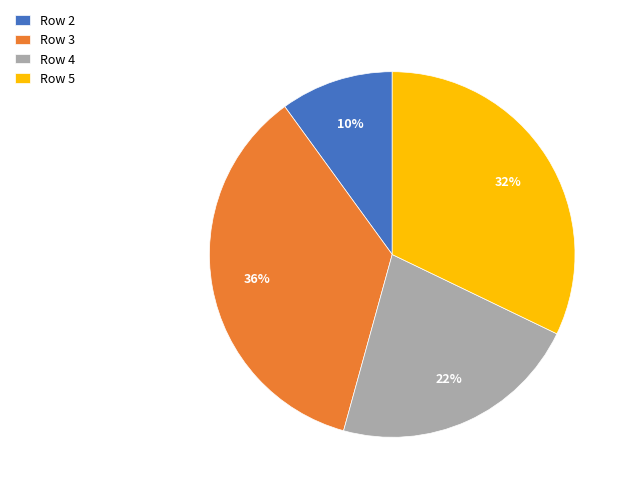

How many segments does this pie chart have?

4